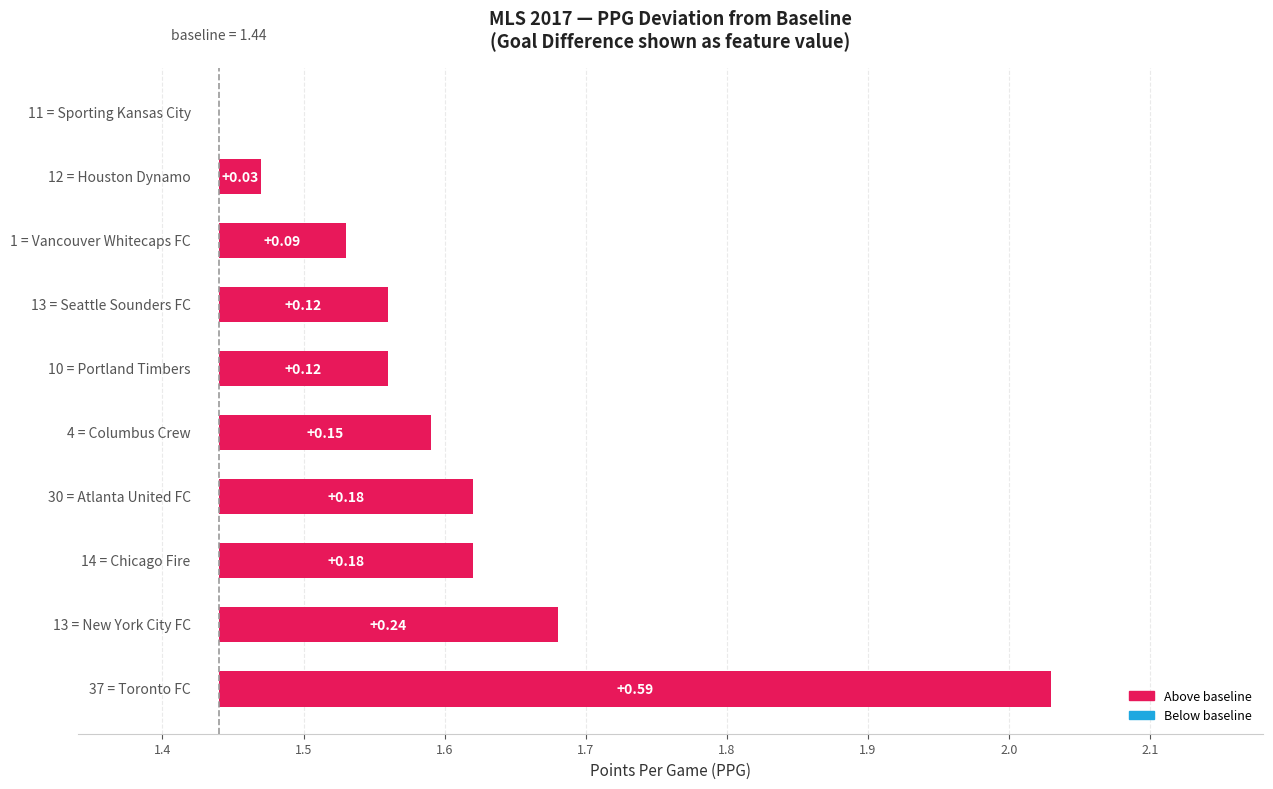

What is the average value?

0.2